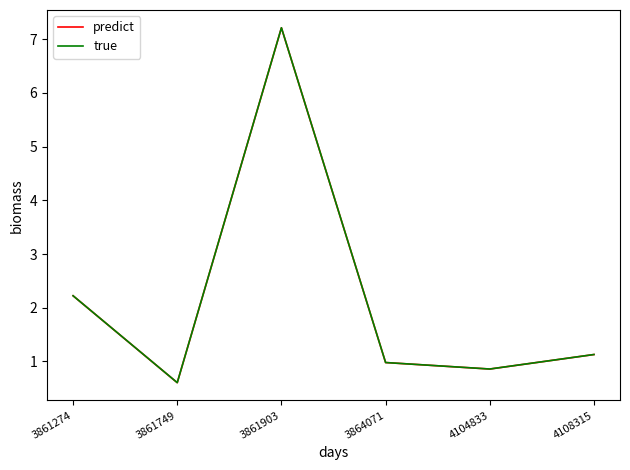

Where is the first local minimum for true?

3861749